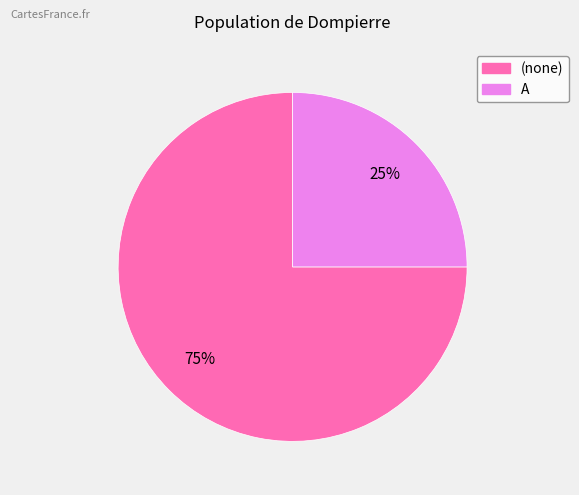

Which category accounts for the majority?

(none)